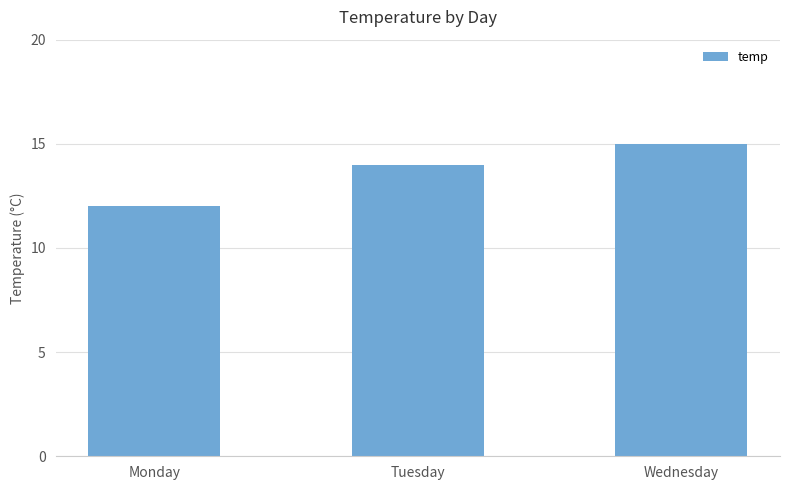

What is the value of the 3rd bar from the left?

15